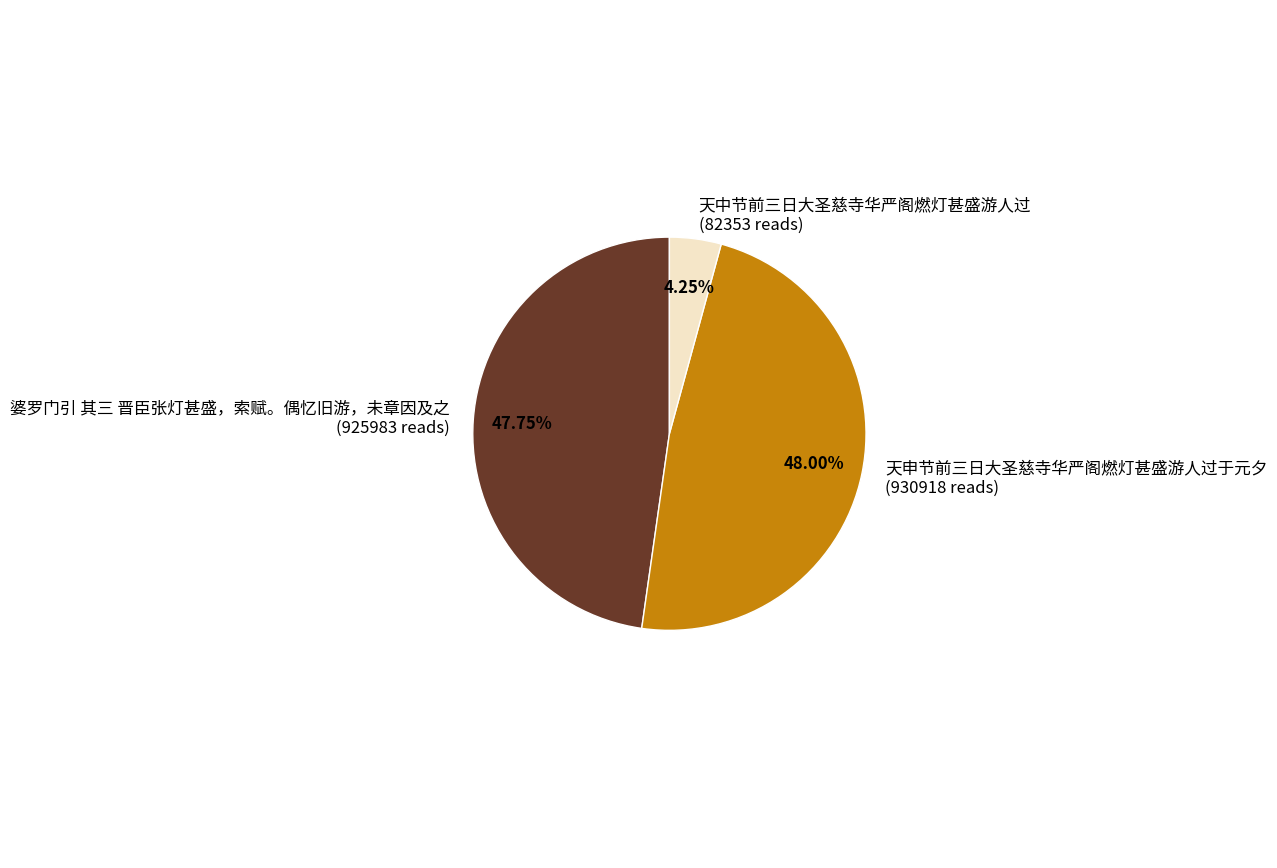

Approximately how many times larger is the value at 天申节前三日大圣慈寺华严阁燃灯甚盛游人过于元夕 (930918 reads) compared to 婆罗门引 其三 晋臣张灯甚盛，索赋。偶忆旧游，未章因及之 (925983 reads)?

1.0